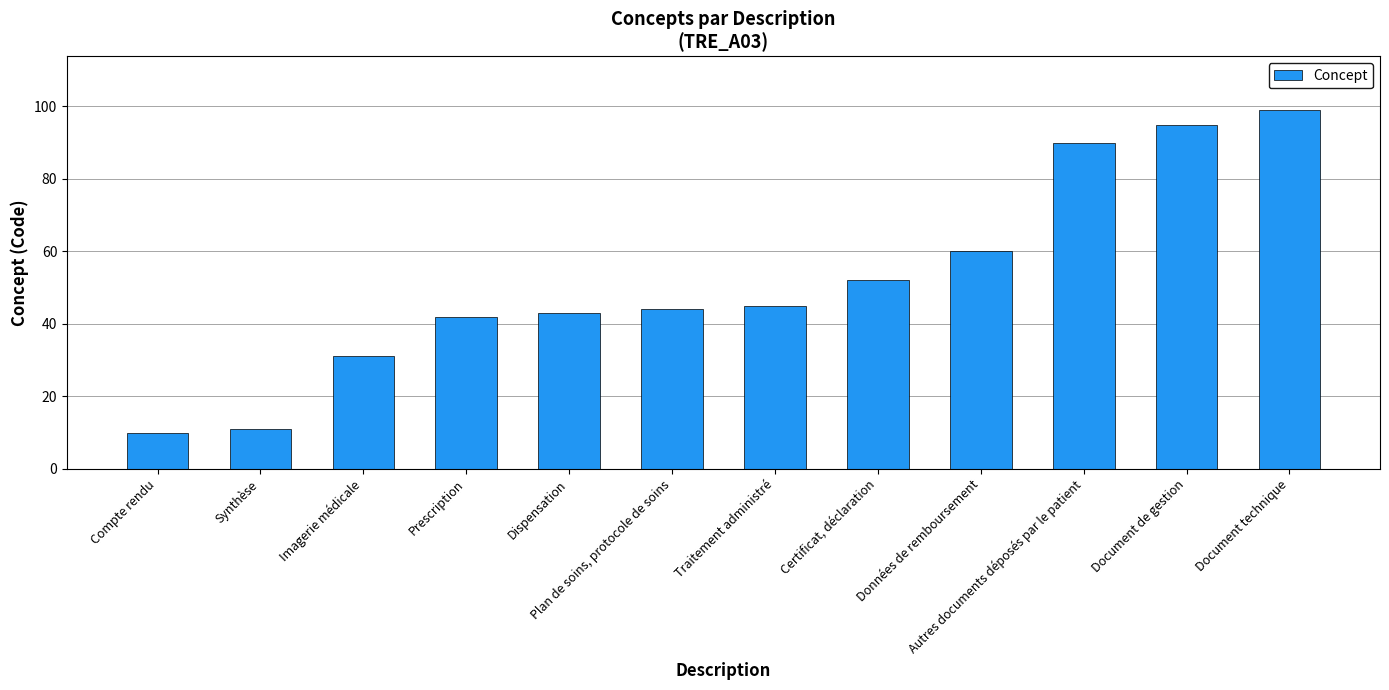

List the labels in order of value, smallest first.

Compte rendu, Synthèse, Imagerie médicale, Prescription, Dispensation, Plan de soins, protocole de soins, Traitement administré, Certificat, déclaration, Données de remboursement, Autres documents déposés par le patient, Document de gestion, Document technique